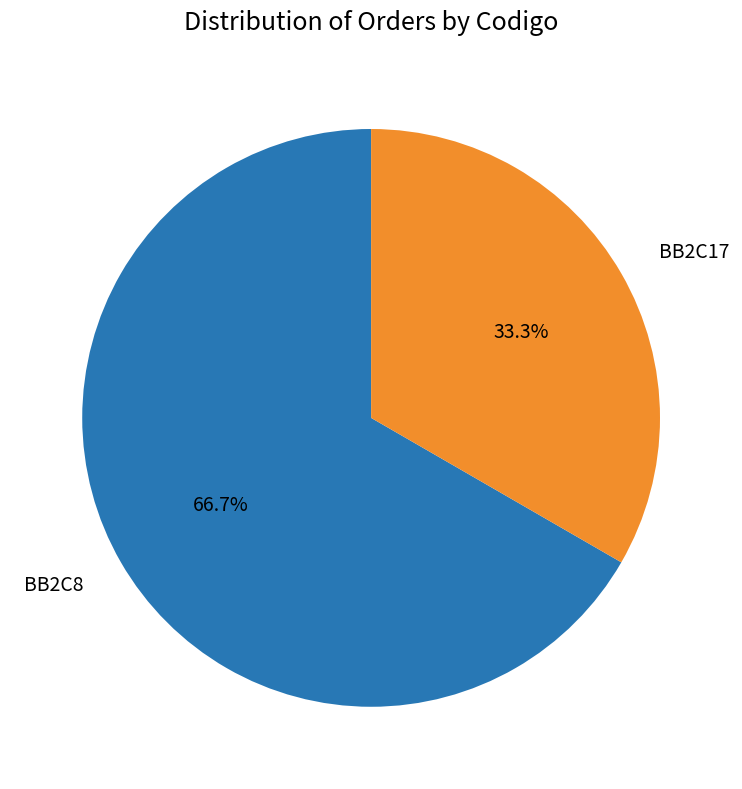

Does BB2C17 account for over 50% of the chart?

No